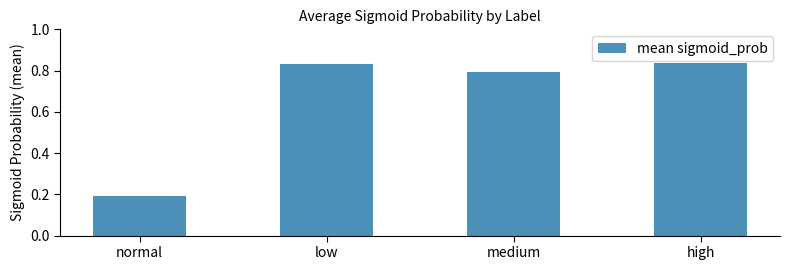

What position from the right is medium?

2